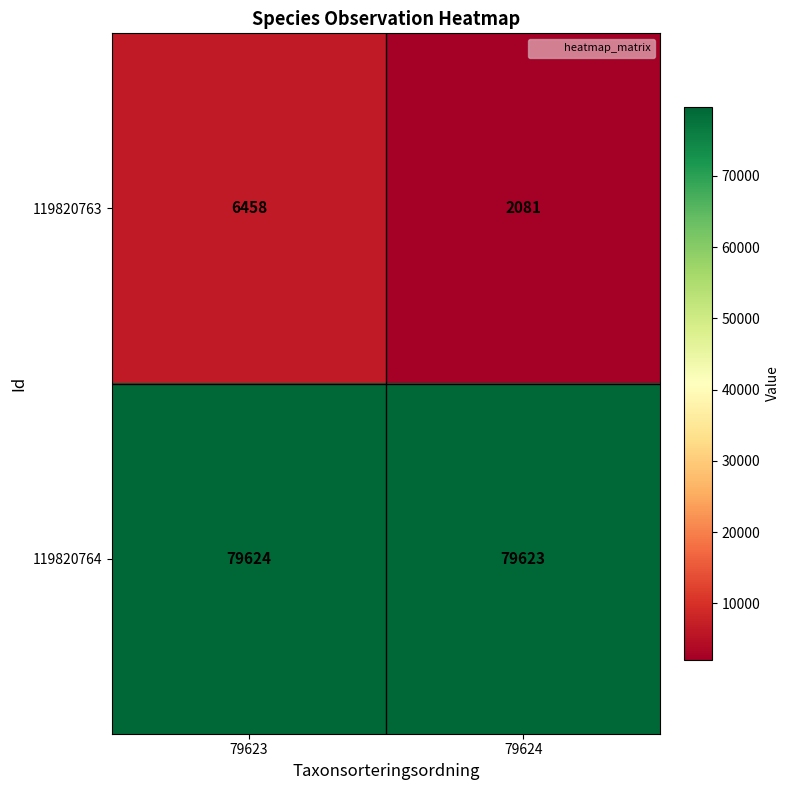

What is the sum of all 119820764 values?

159247